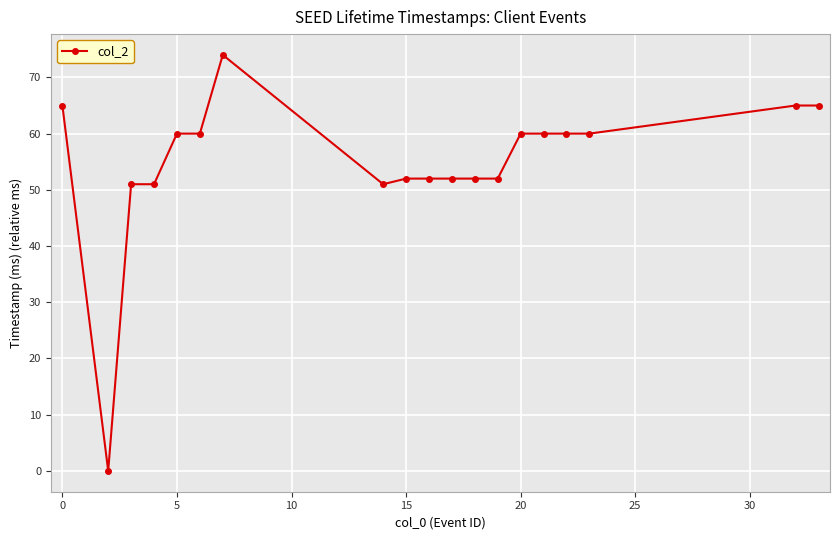

What is the maximum value shown in the chart?

74